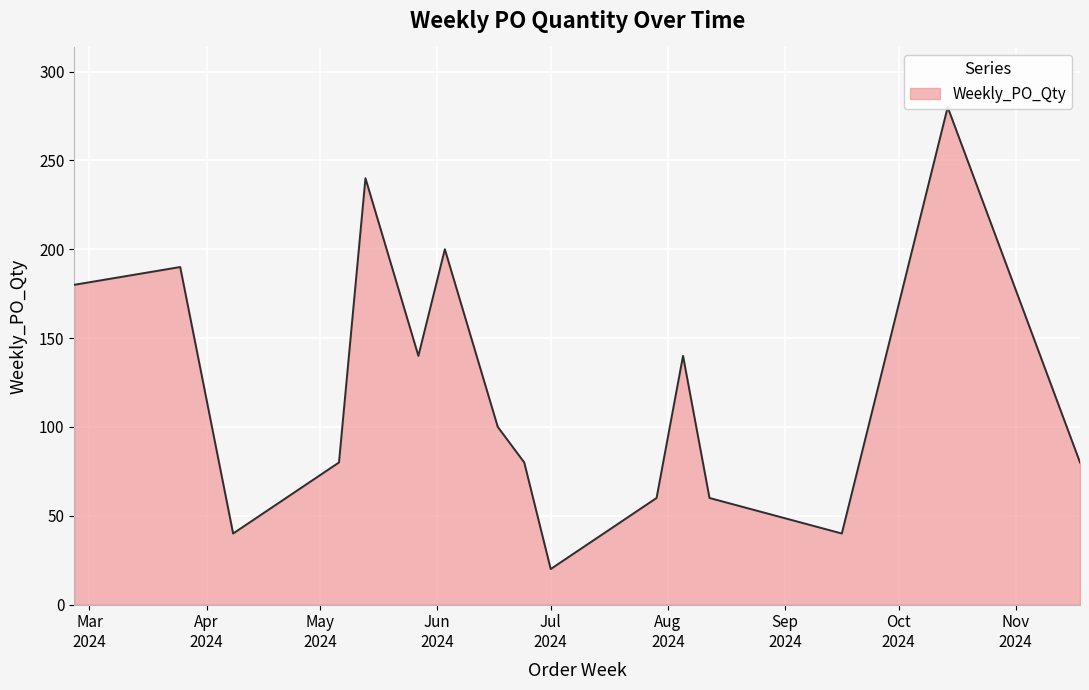

What is the change in value from 2024-06-17 to 2024-10-14?

+180